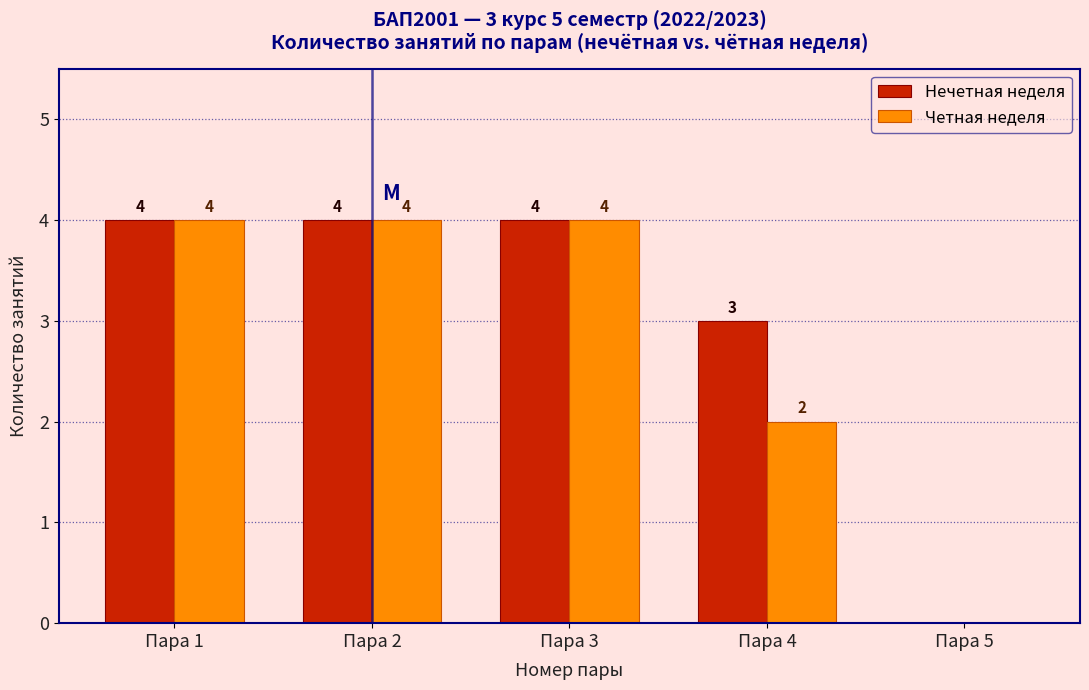

Reading right to left, what are all the values shown in this chart?

Нечетная неделя: Пара 5=0	Пара 4=3	Пара 3=4	Пара 2=4	Пара 1=4
Четная неделя: Пара 5=0	Пара 4=2	Пара 3=4	Пара 2=4	Пара 1=4